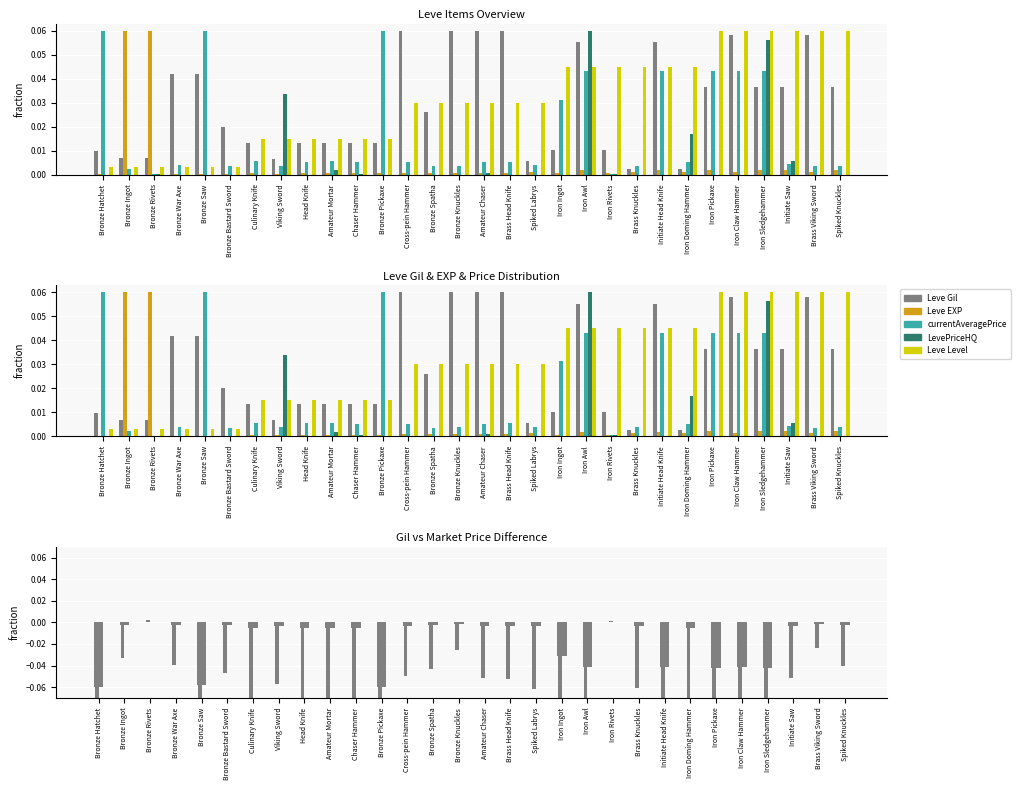

Does the chart contain stacked bars?

No